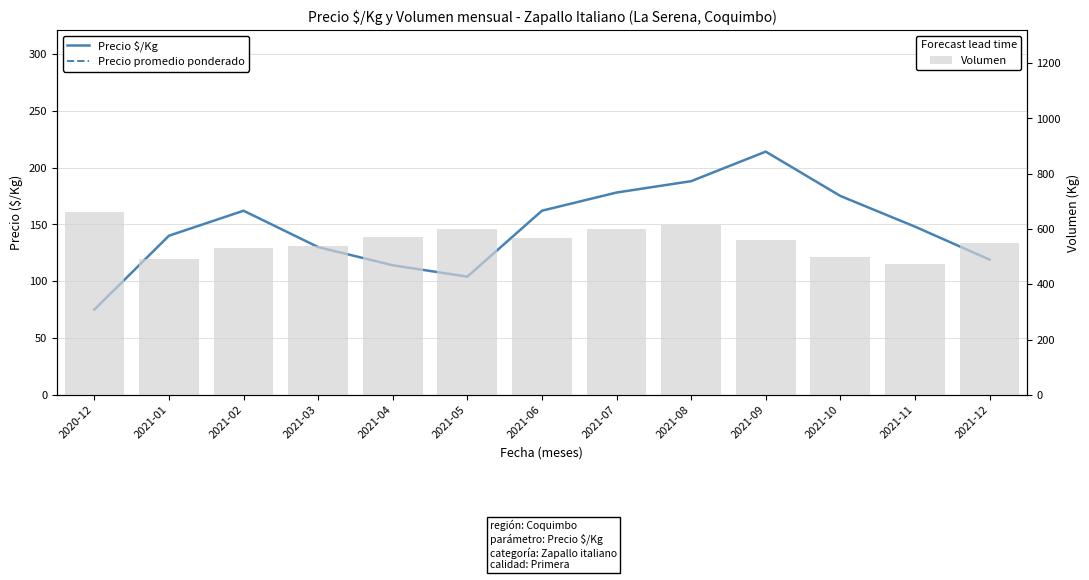

What are all the series names shown in the legend?

Precio $/Kg, Precio promedio ponderado, Volumen